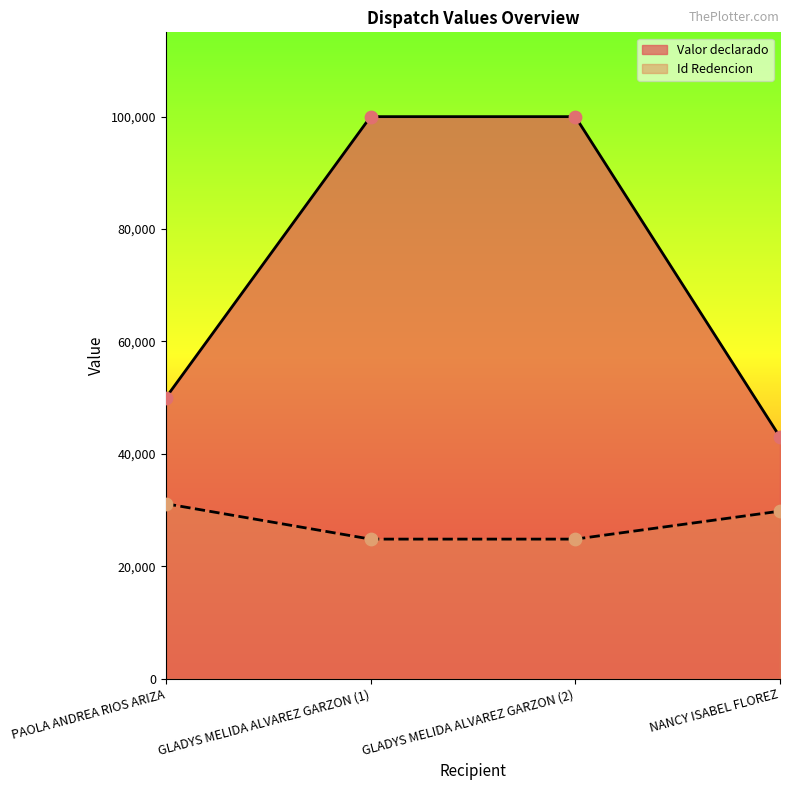

What are all the series names shown in the legend?

Valor declarado, Id Redencion